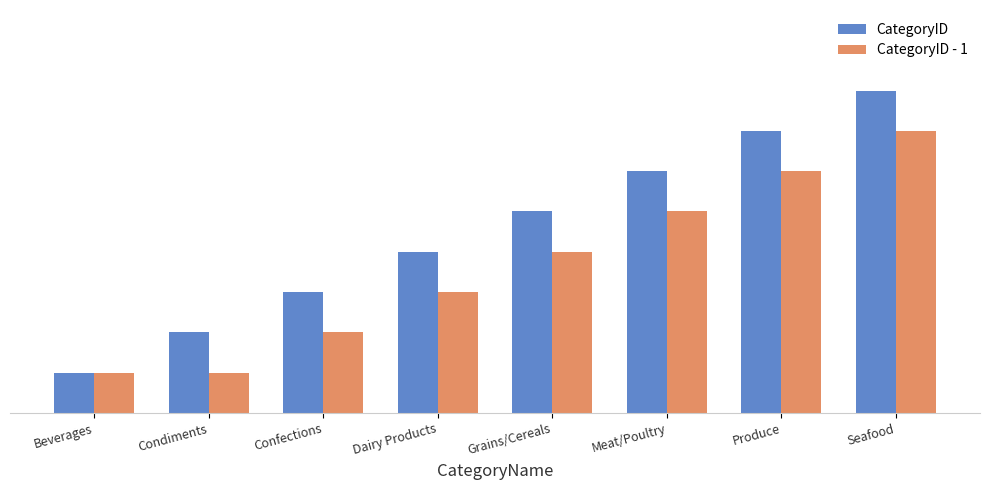

At which label is CategoryID - 1 closest to 4?

Grains/Cereals